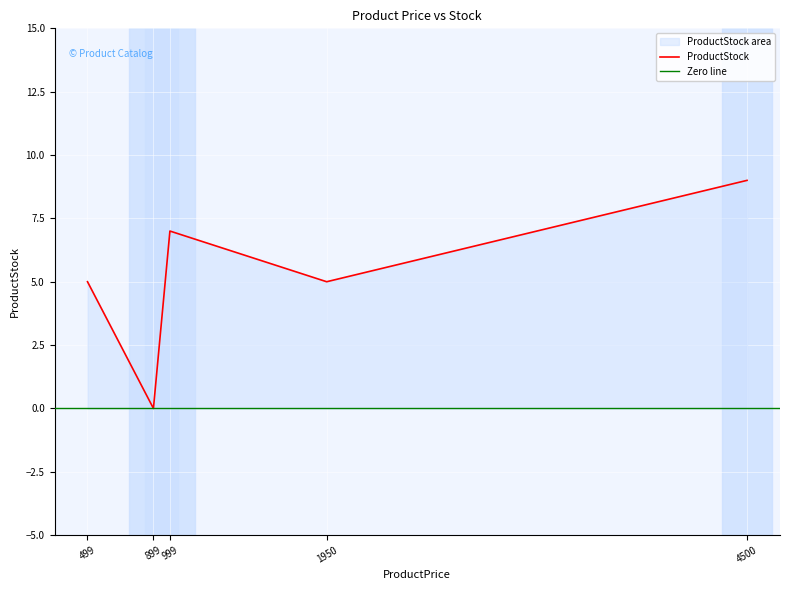

Is it true that ProductStock equals 0 at 899?

True